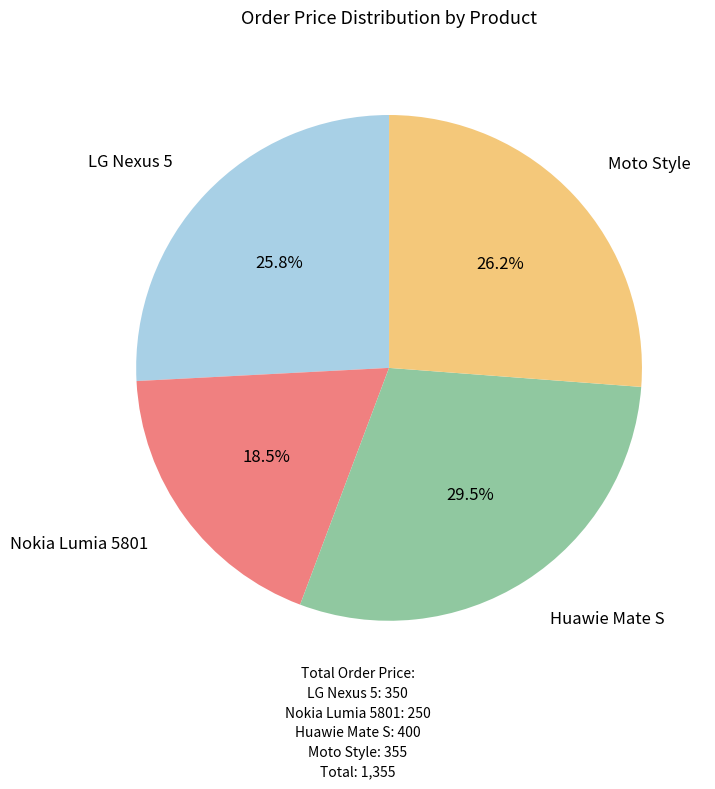

Is there any slice that represents more than half of the pie?

No